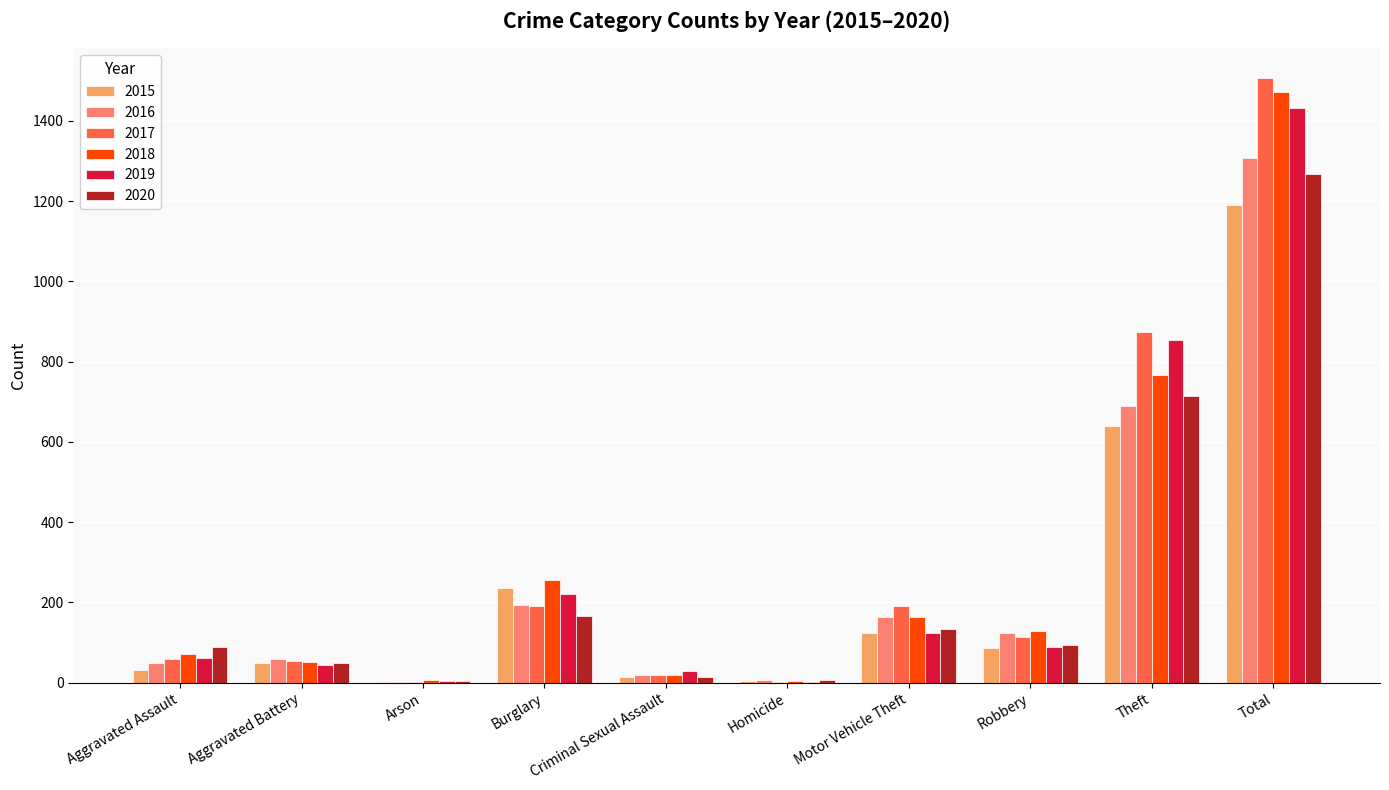

What is the approximate value of 2017 at Aggravated Assault?

59